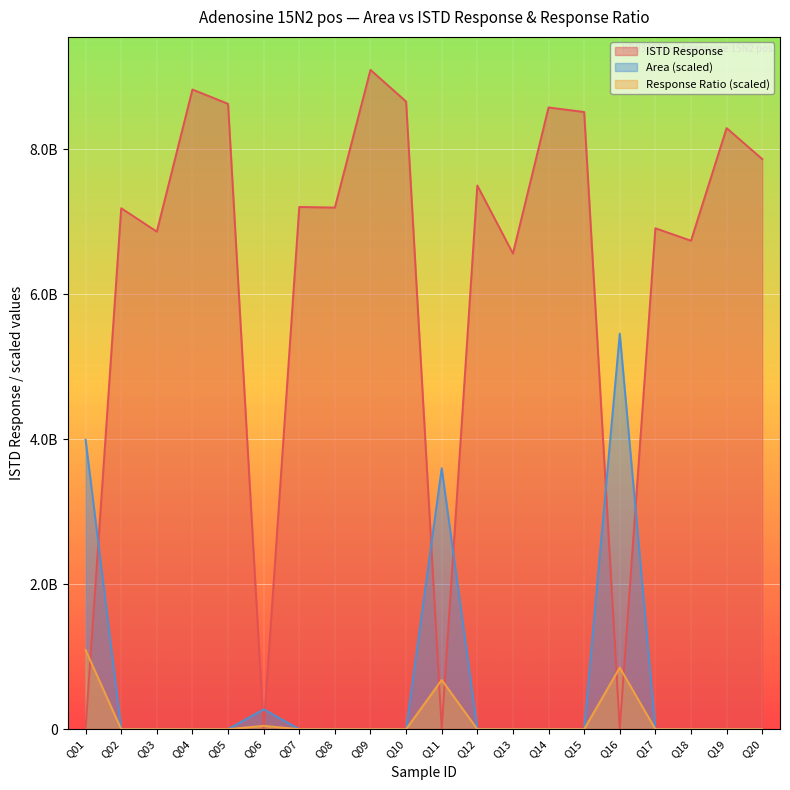

List the labels in order of ISTD Response value, largest first.

Q09, Q04, Q10, Q05, Q14, Q15, Q19, Q20, Q12, Q07, Q08, Q02, Q17, Q03, Q18, Q13, Q16, Q06, Q11, Q01